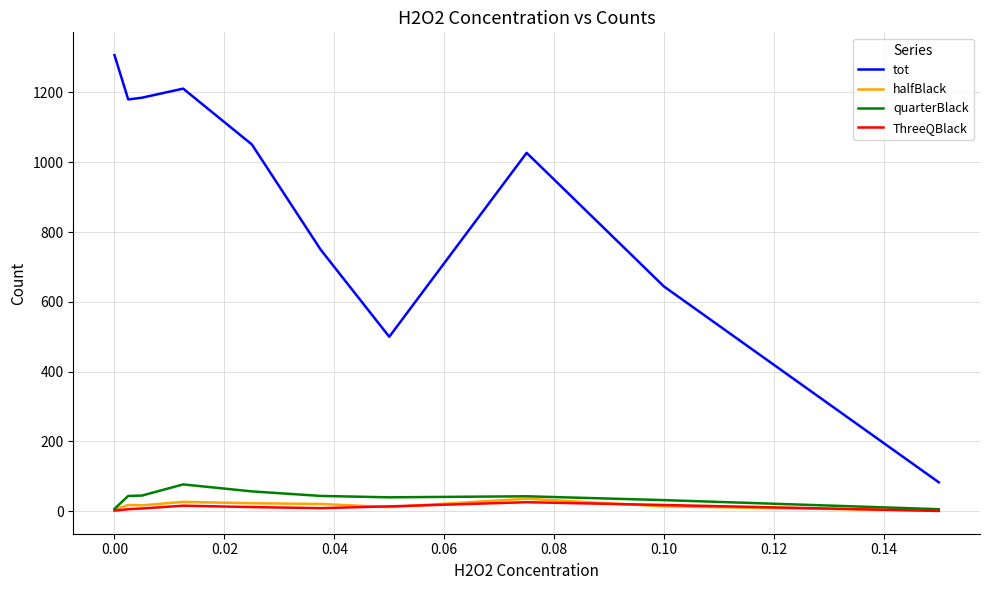

Which series has the largest range (max minus min)?

tot